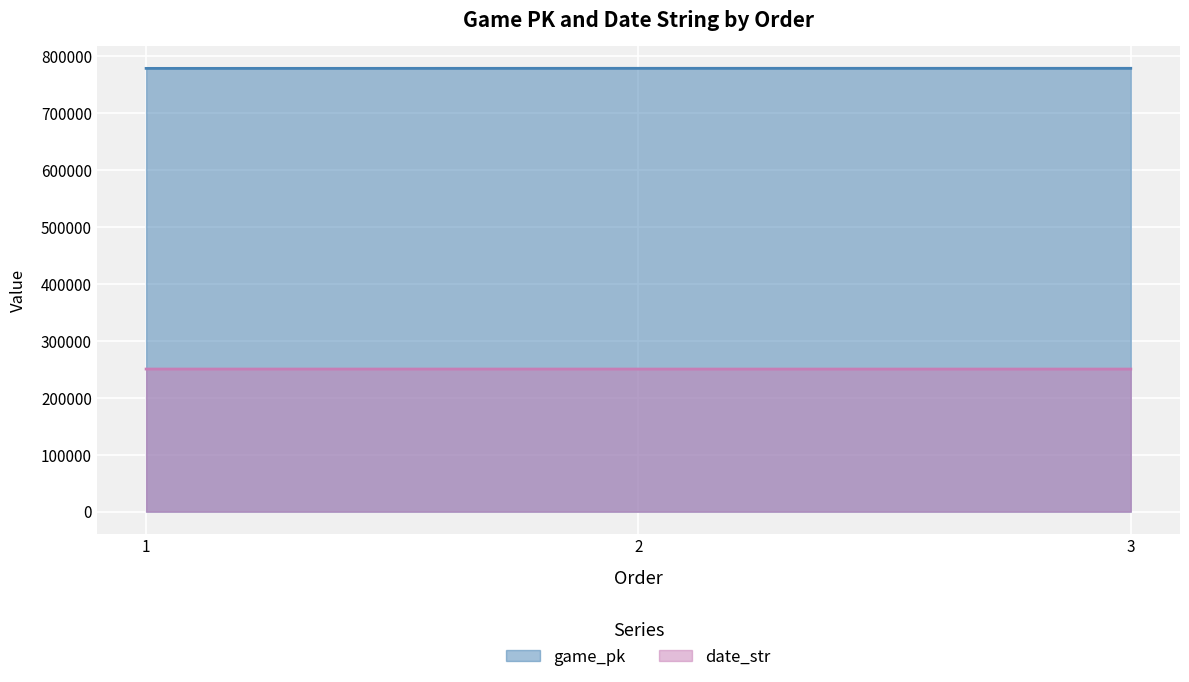

Is the value of date_str at 2 greater than the value of game_pk at 1?

No